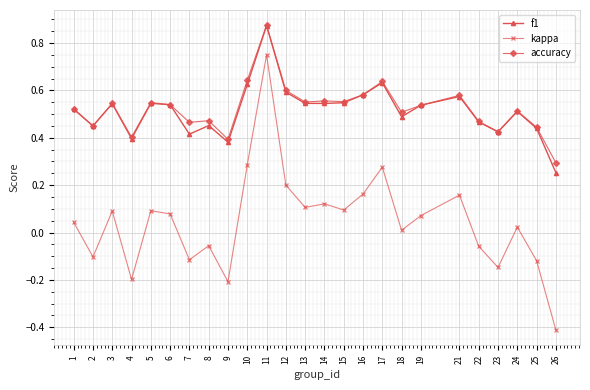

What is the sum of the kappa values at 26 and 1?

-0.4